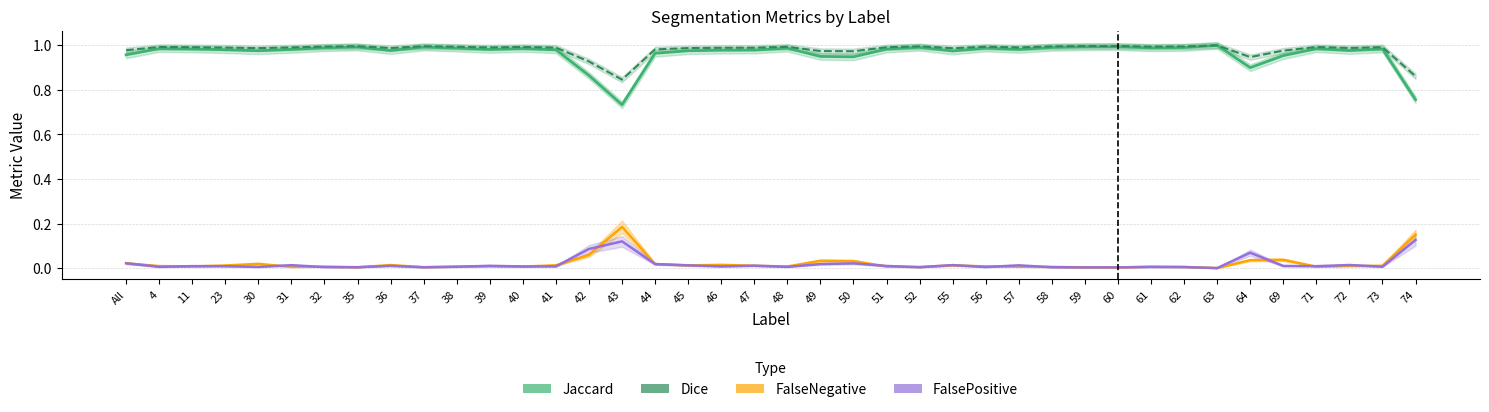

Reading left to right, extract all data points from this chart.

Jaccard: 1.0	1.0	1.0	1.0	1.0	1.0	1.0	1.0	1.0	1.0	1.0	1.0	1.0	1.0	0.9	0.7	1.0	1.0	1.0	1.0	1.0	1.0	0.9	1.0	1.0	1.0	1.0	1.0	1.0	1.0	1.0	1.0	1.0	1.0	0.9	1.0	1.0	1.0	1.0	0.8
Dice: 1.0	1.0	1.0	1.0	1.0	1.0	1.0	1.0	1.0	1.0	1.0	1.0	1.0	1.0	0.9	0.8	1.0	1.0	1.0	1.0	1.0	1.0	1.0	1.0	1.0	1.0	1.0	1.0	1.0	1.0	1.0	1.0	1.0	1.0	0.9	1.0	1.0	1.0	1.0	0.9
FalseNegative: 0.0	0.0	0.0	0.0	0.0	0.0	0.0	0.0	0.0	0.0	0.0	0.0	0.0	0.0	0.1	0.2	0.0	0.0	0.0	0.0	0.0	0.0	0.0	0.0	0.0	0.0	0.0	0.0	0.0	0.0	0.0	0.0	0.0	0.0	0.0	0.0	0.0	0.0	0.0	0.2
FalsePositive: 0.0	0.0	0.0	0.0	0.0	0.0	0.0	0.0	0.0	0.0	0.0	0.0	0.0	0.0	0.1	0.1	0.0	0.0	0.0	0.0	0.0	0.0	0.0	0.0	0.0	0.0	0.0	0.0	0.0	0.0	0.0	0.0	0.0	0.0	0.1	0.0	0.0	0.0	0.0	0.1